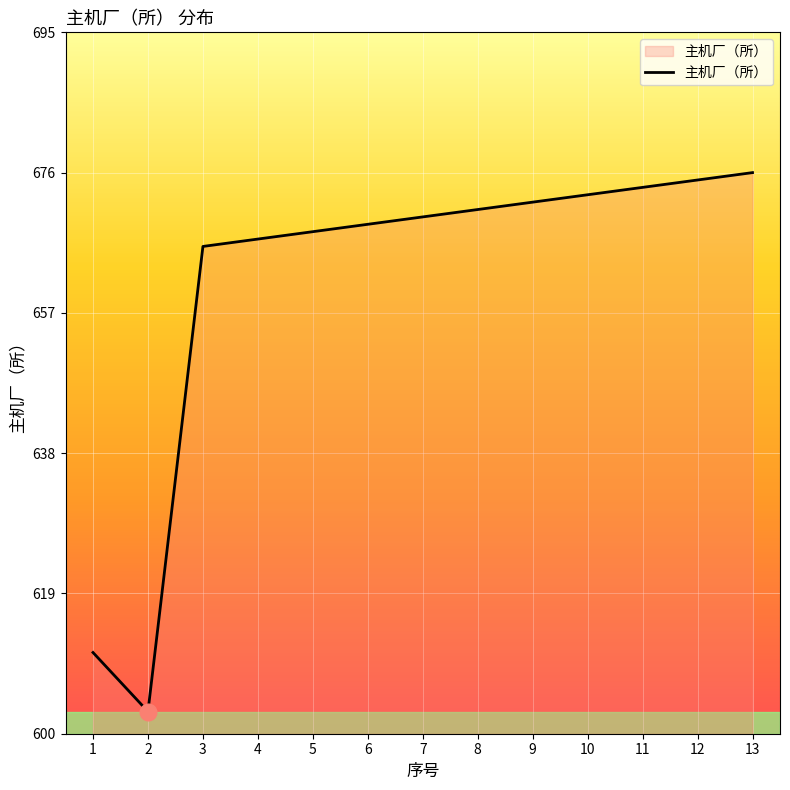

What is the maximum value shown in the chart?

676